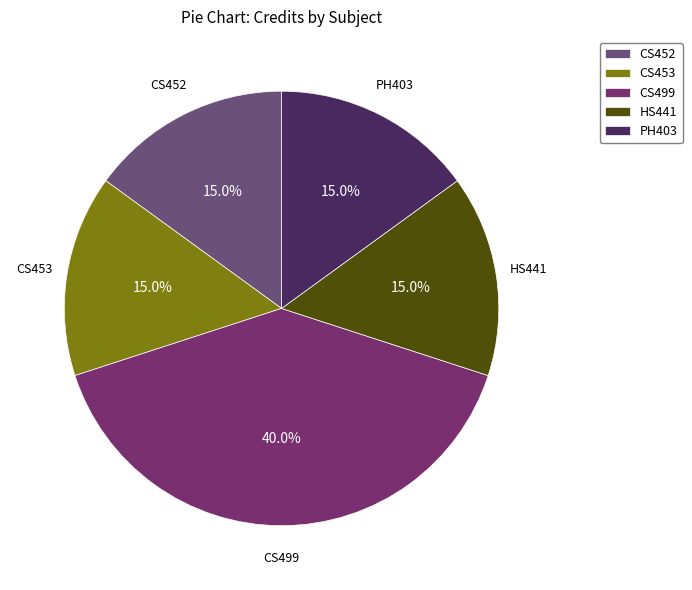

Approximately how many times larger is the value at CS453 compared to CS452?

1.0